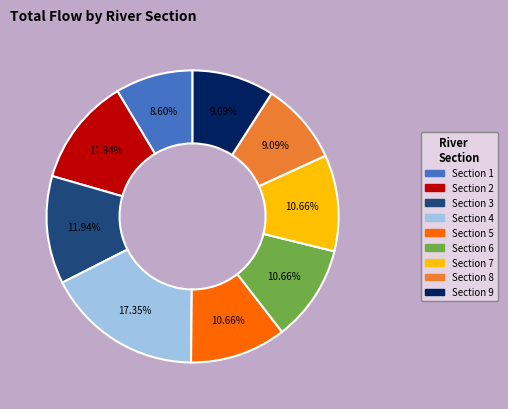

Is there any slice that represents more than half of the pie?

No